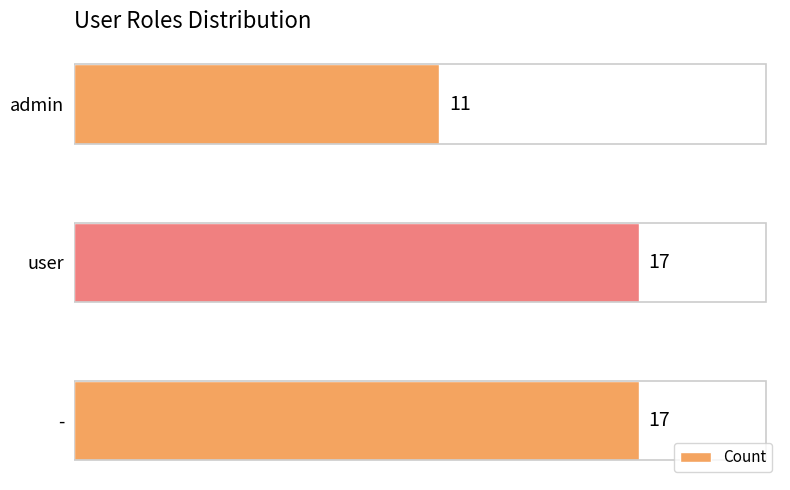

What is the difference between the values at admin and user?

6